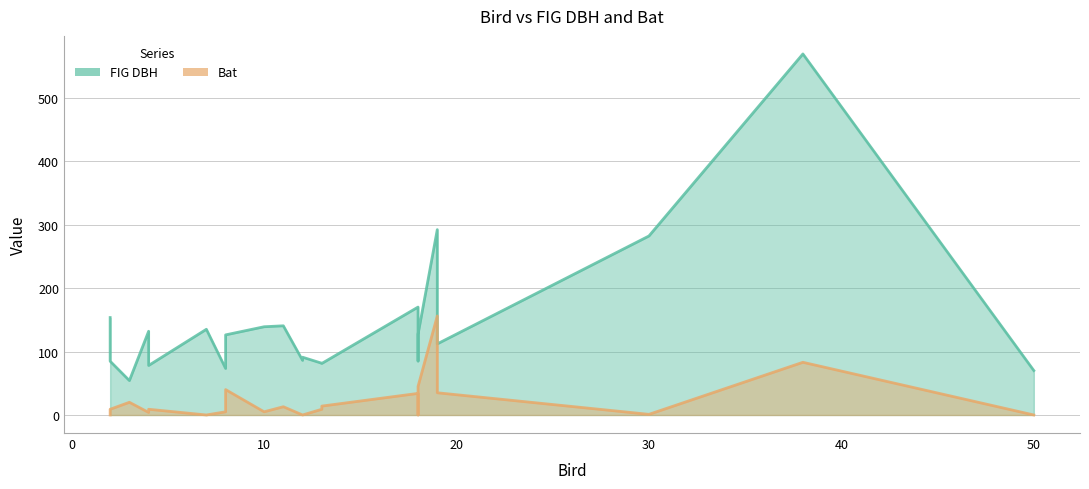

The Bat series shows 13.0 at 11. True or false?

True